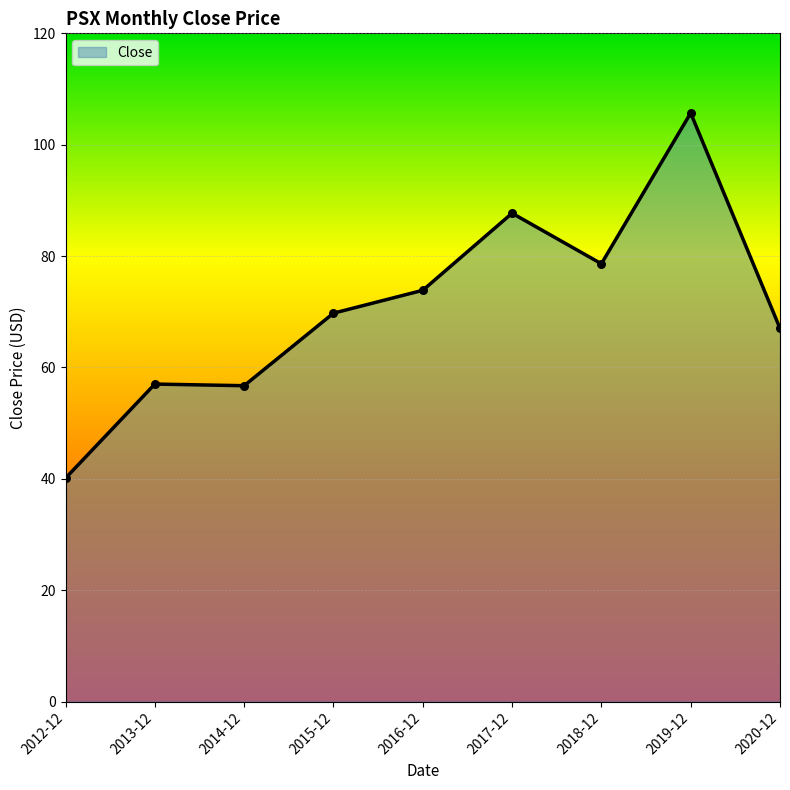

Approximately how many times larger is the value at 2012-12 compared to 2018-12?

0.5